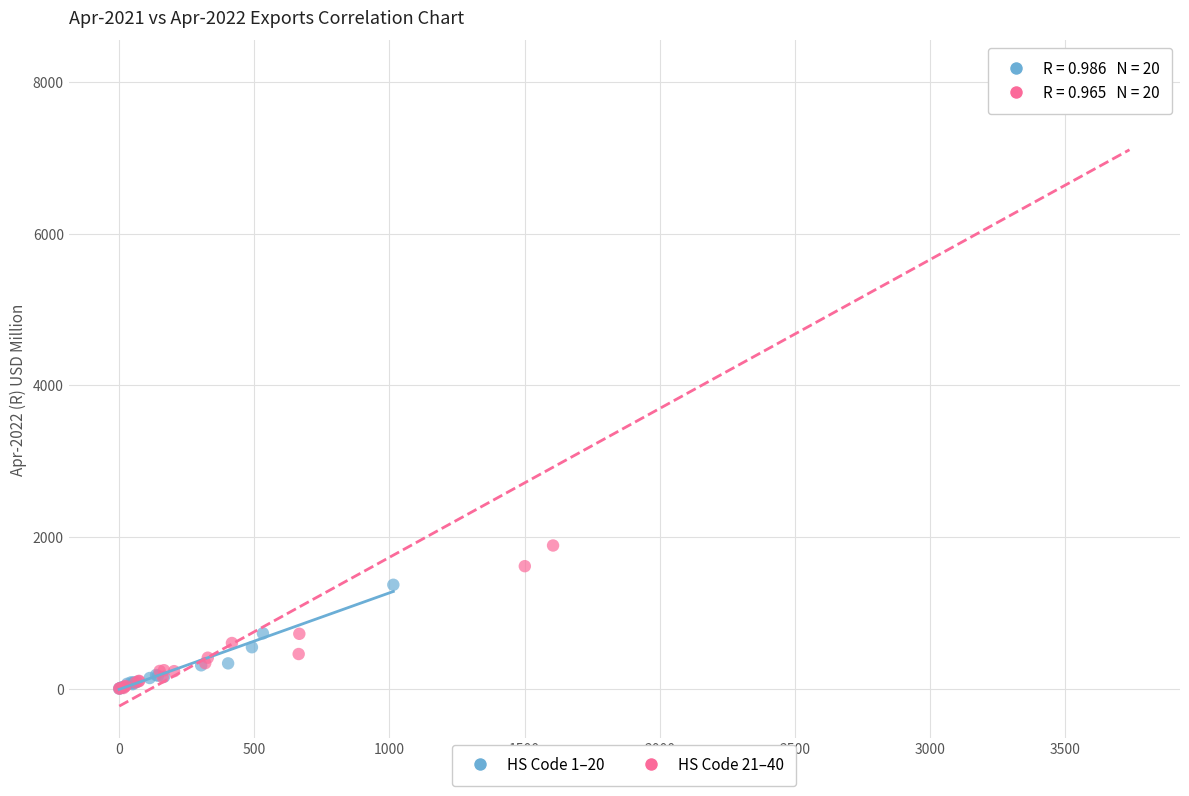

Which series has the largest Y range (max minus min)?

HS Code 21–40